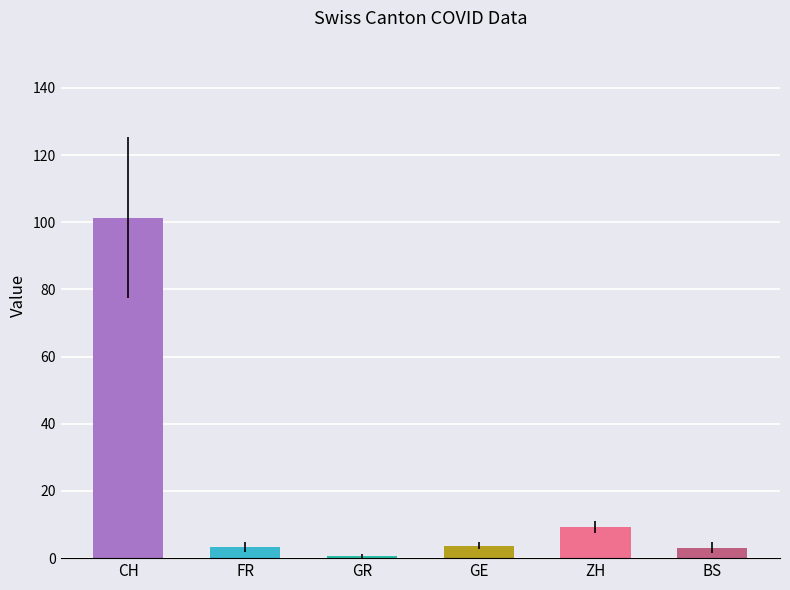

Which series has the widest spread of values?

CH